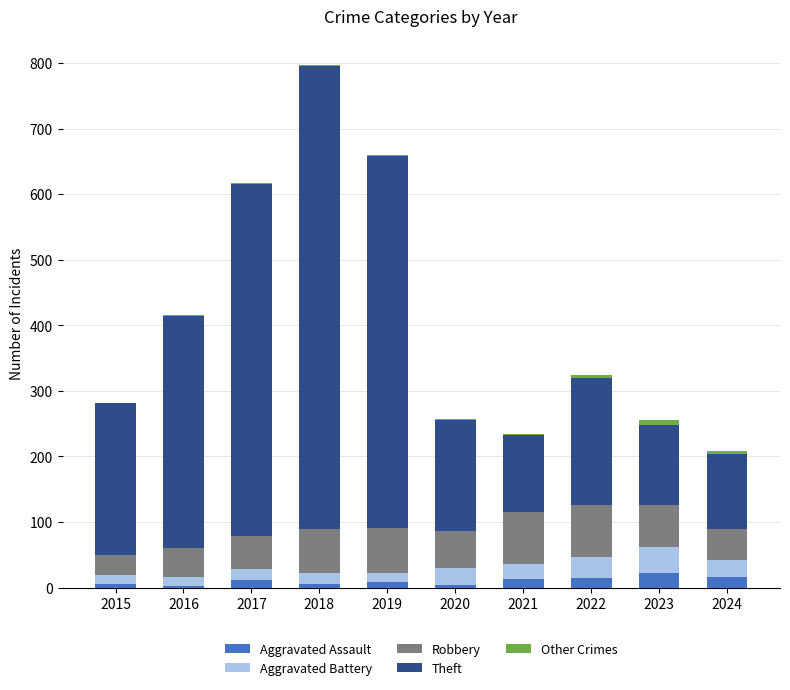

At which category is the sum across all series the highest?

2018